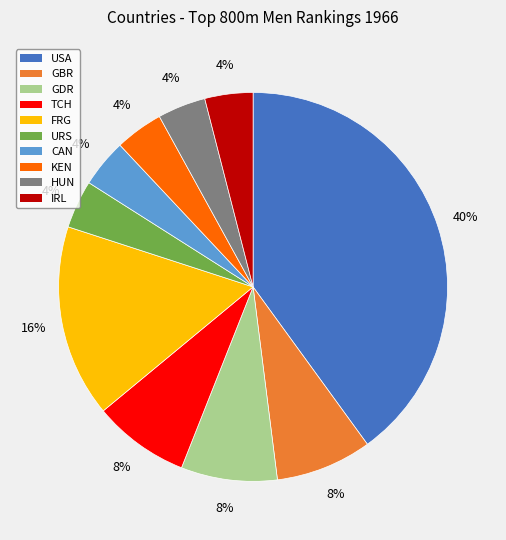

What is the ratio of the value at GBR to the value at USA?

0.2